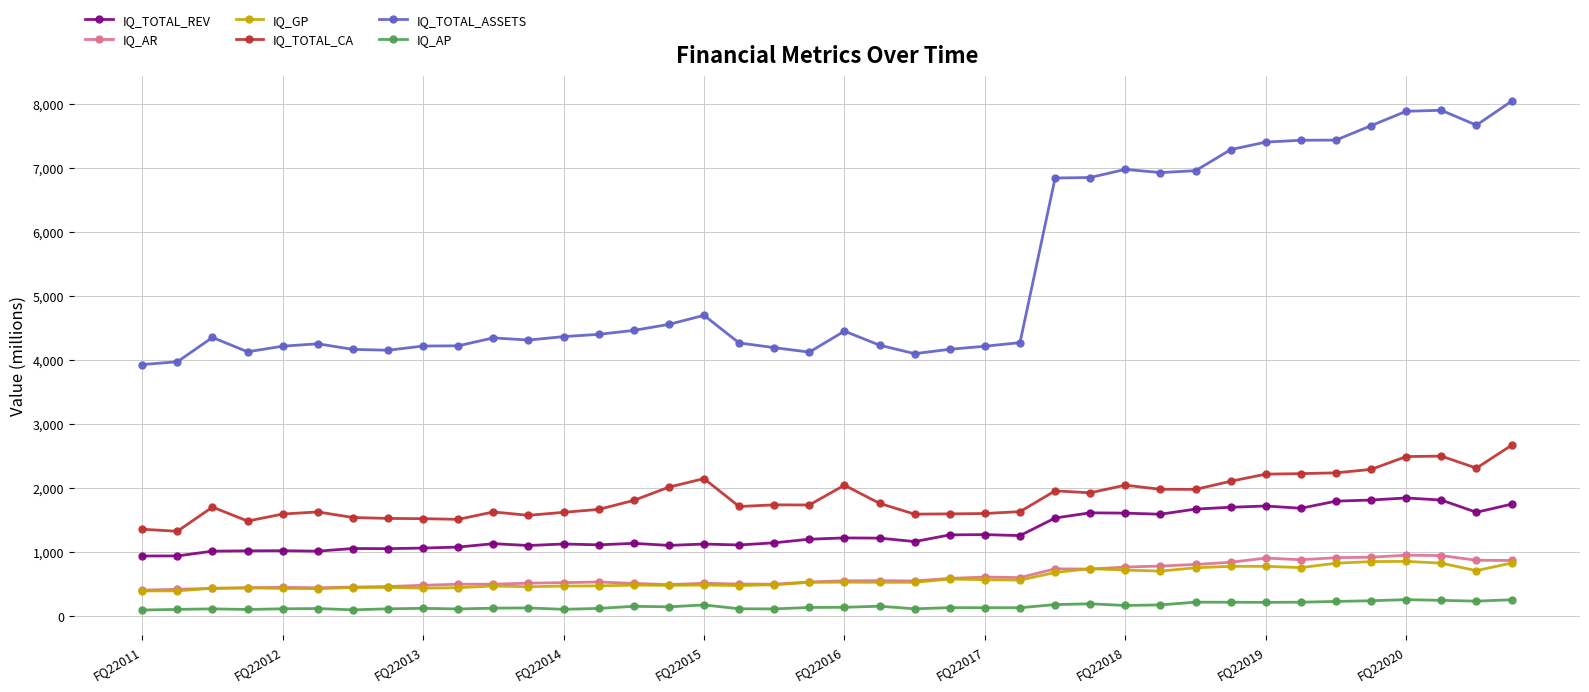

True or false: IQ_GP has more than 0 interior local peaks.

True